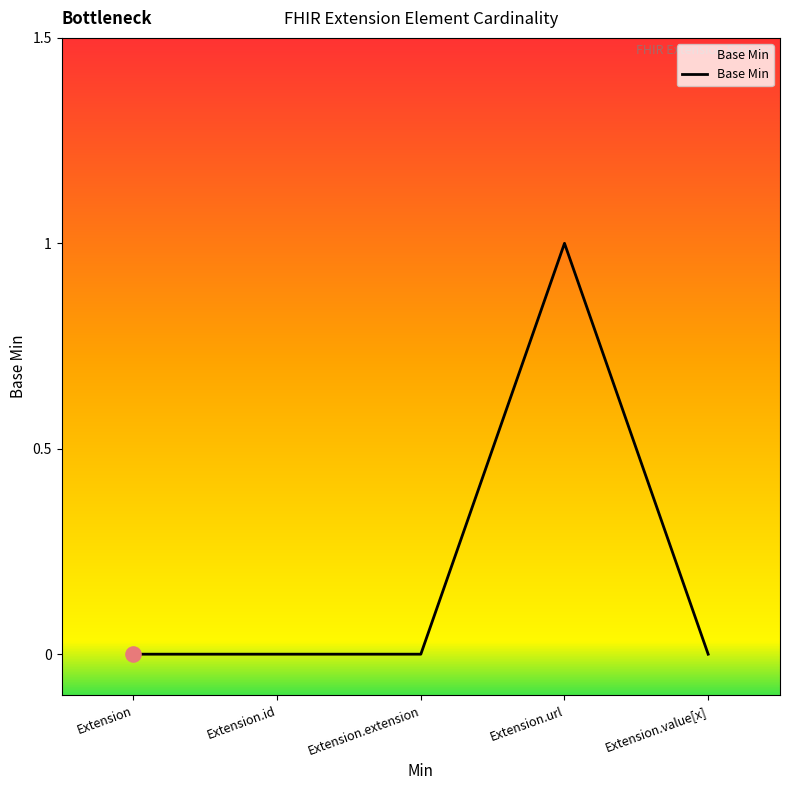

Which has a higher value, Extension.value[x] or Extension.url?

Extension.url